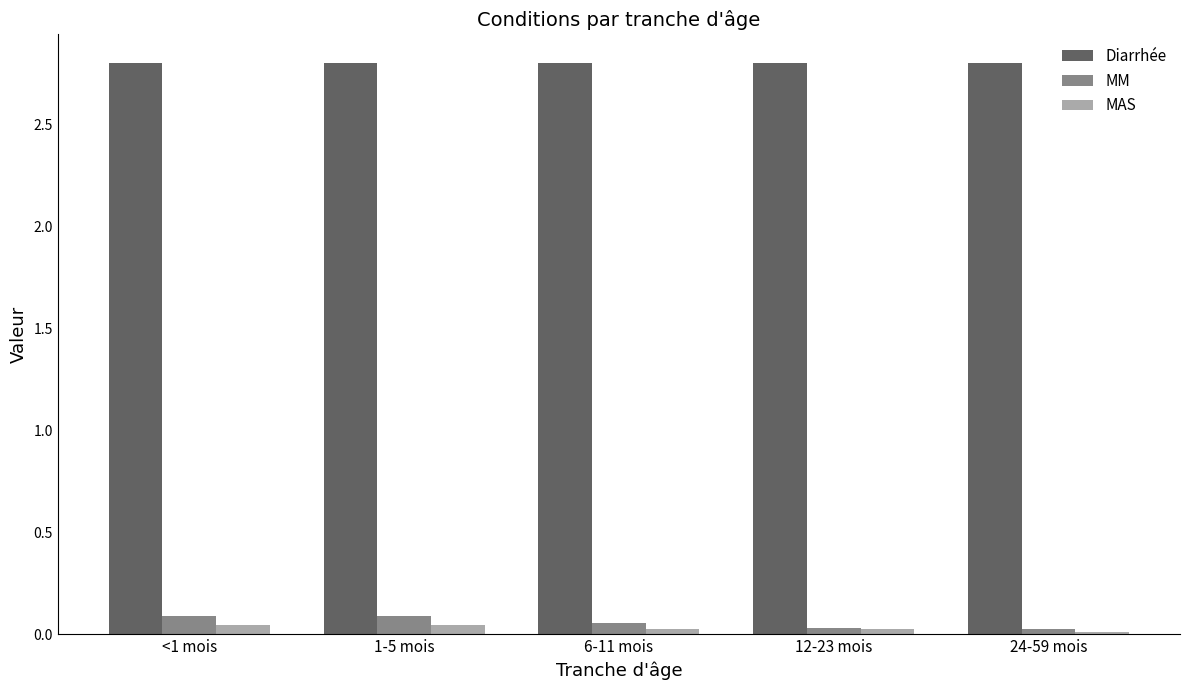

What is the greatest value displayed?

2.8